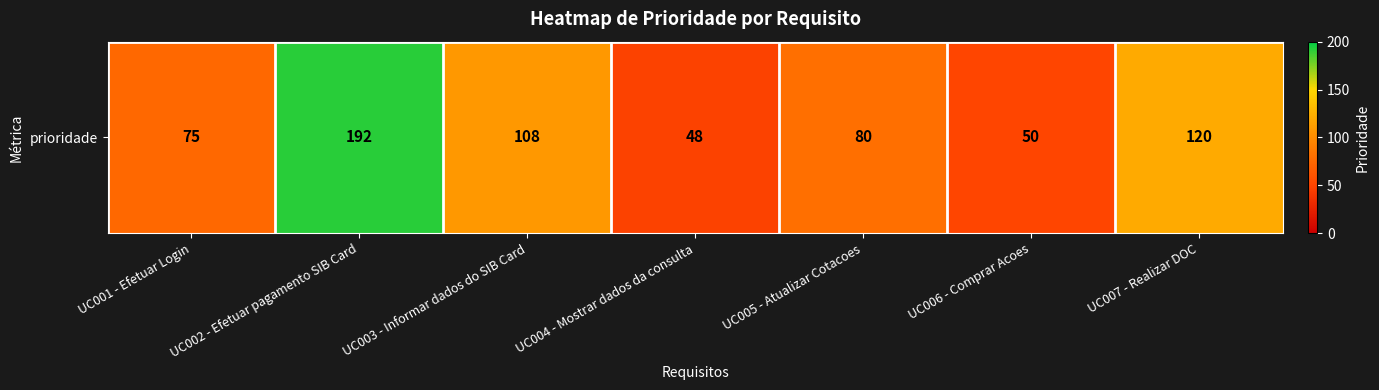

Reading right to left, transcribe all the data shown in this chart.

UC007 - Realizar DOC=120	UC006 - Comprar Acoes=50	UC005 - Atualizar Cotacoes=80	UC004 - Mostrar dados da consulta=48	UC003 - Informar dados do SIB Card=108	UC002 - Efetuar pagamento SIB Card=192	UC001 - Efetuar Login=75